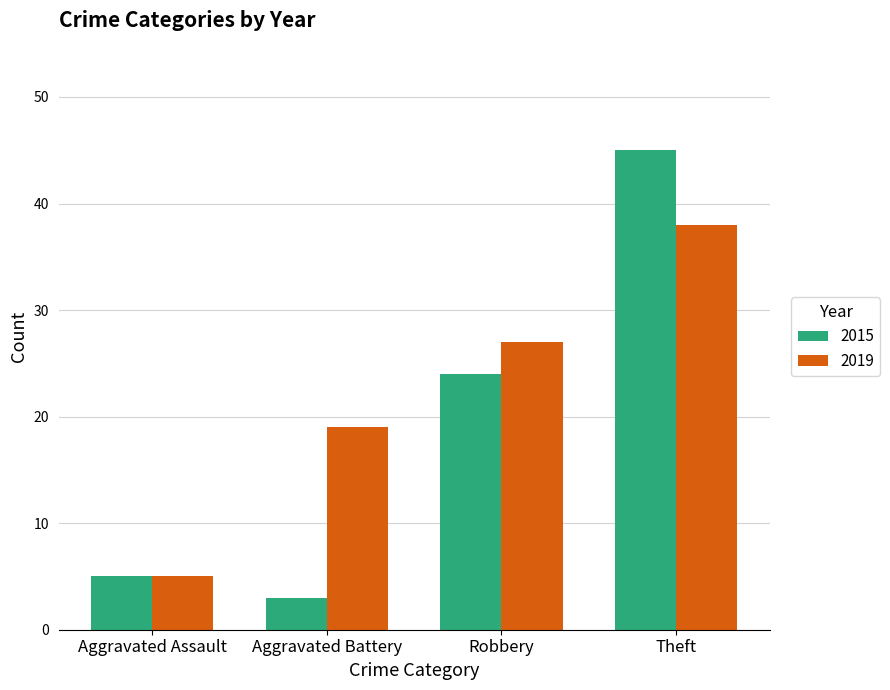

How many data points in 2015 are less than 24?

2